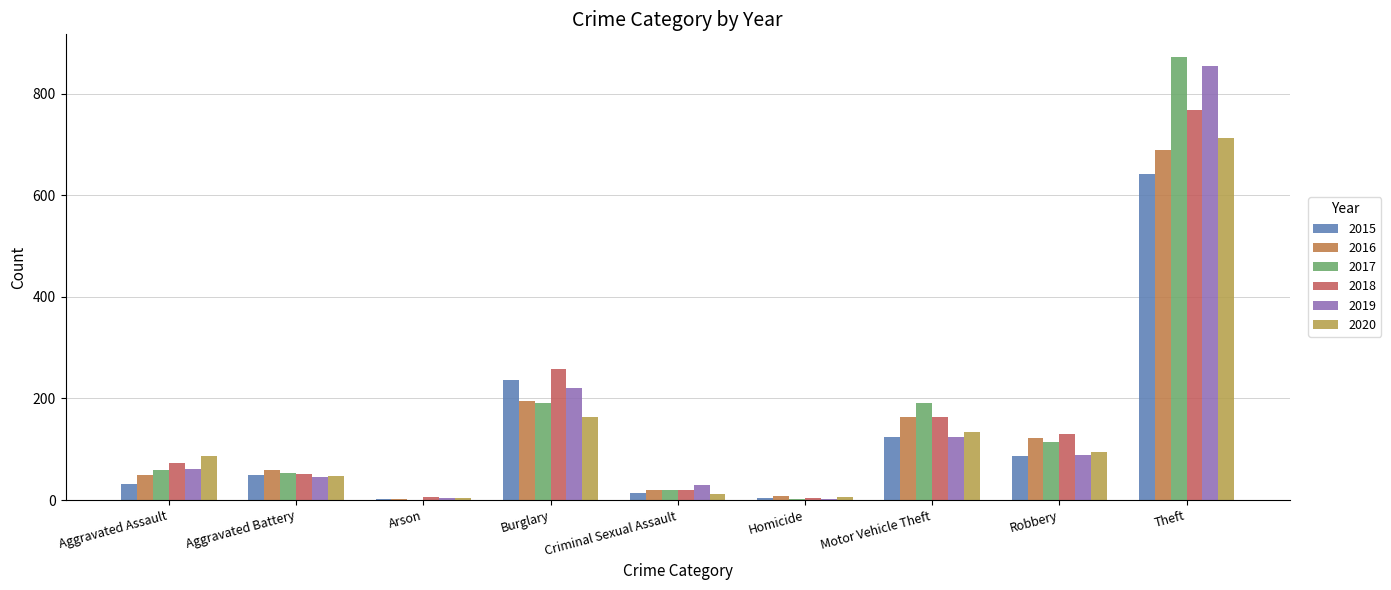

Does the chart contain stacked bars?

No